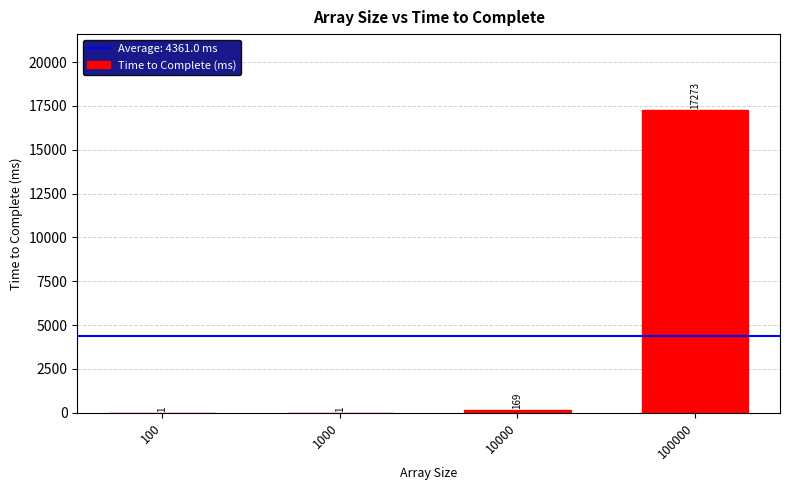

At which category does the chart reach its peak across all series?

100000